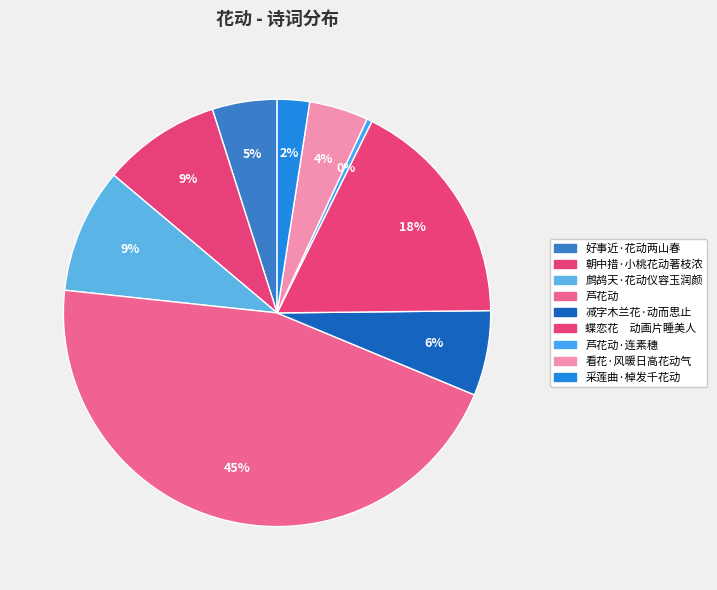

To the nearest percent, what is the combined percentage of 芦花动·连素穗 and 减字木兰花·动而思止?

7%